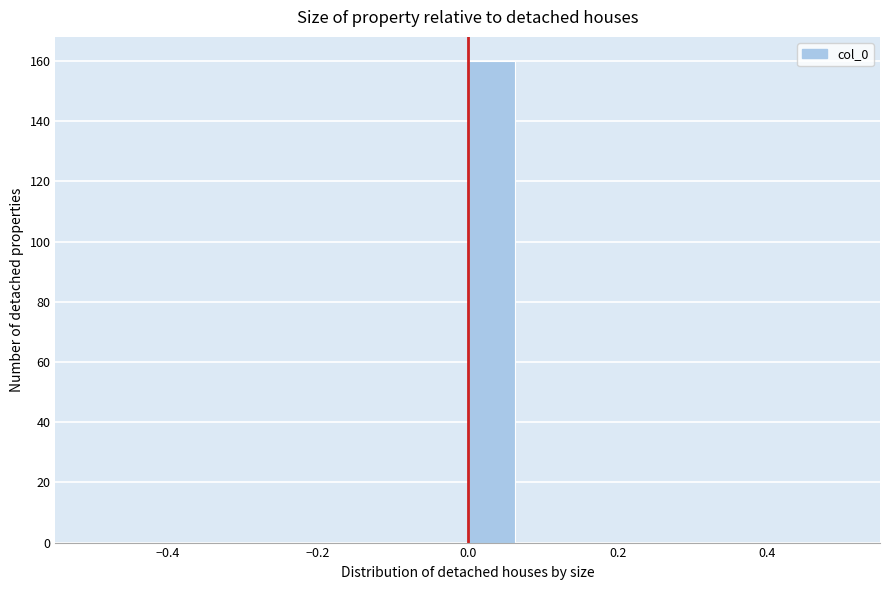

Read against the x-axis, roughly where is the centre of the tallest bar?

0.04